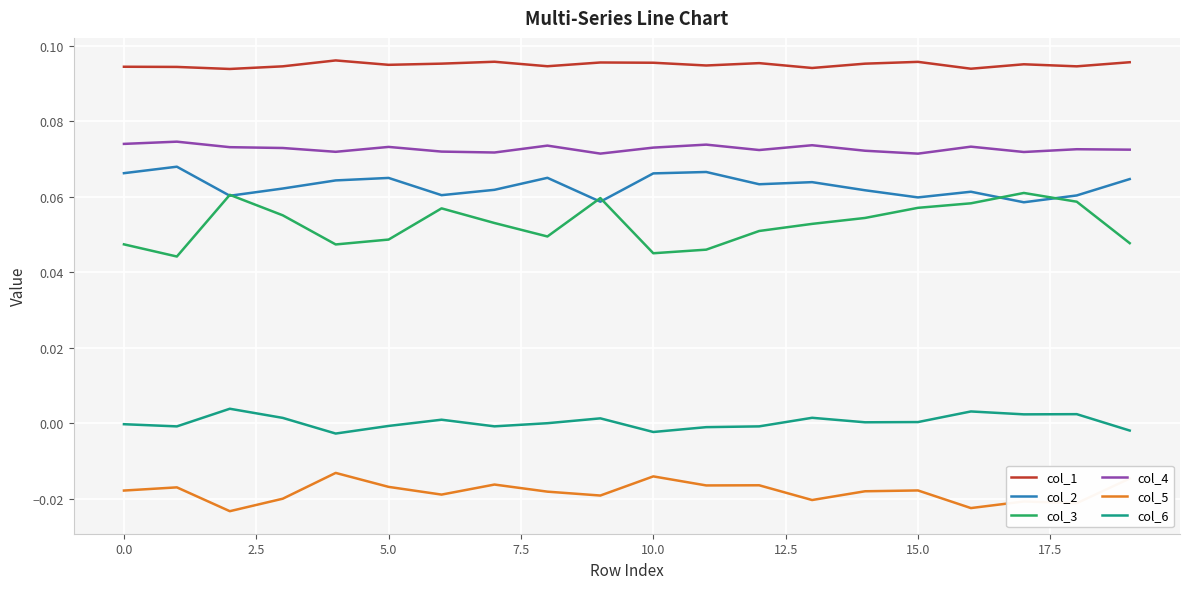

In col_3, how many points are lower than both neighbors (excluding endpoints)?

4